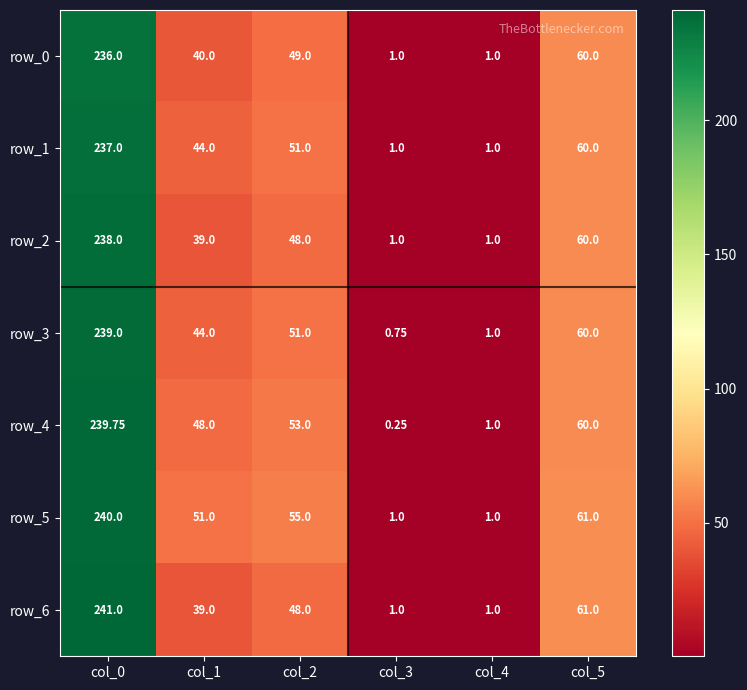

At which label does row_5 first exceed 55?

col_0